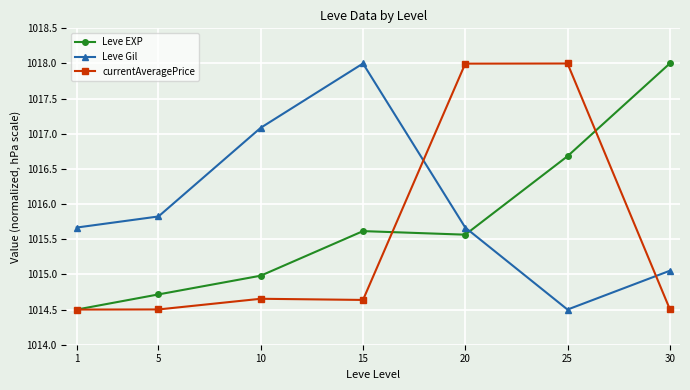

Is the value of Leve Gil at 1 greater than the value of currentAveragePrice at 10?

Yes